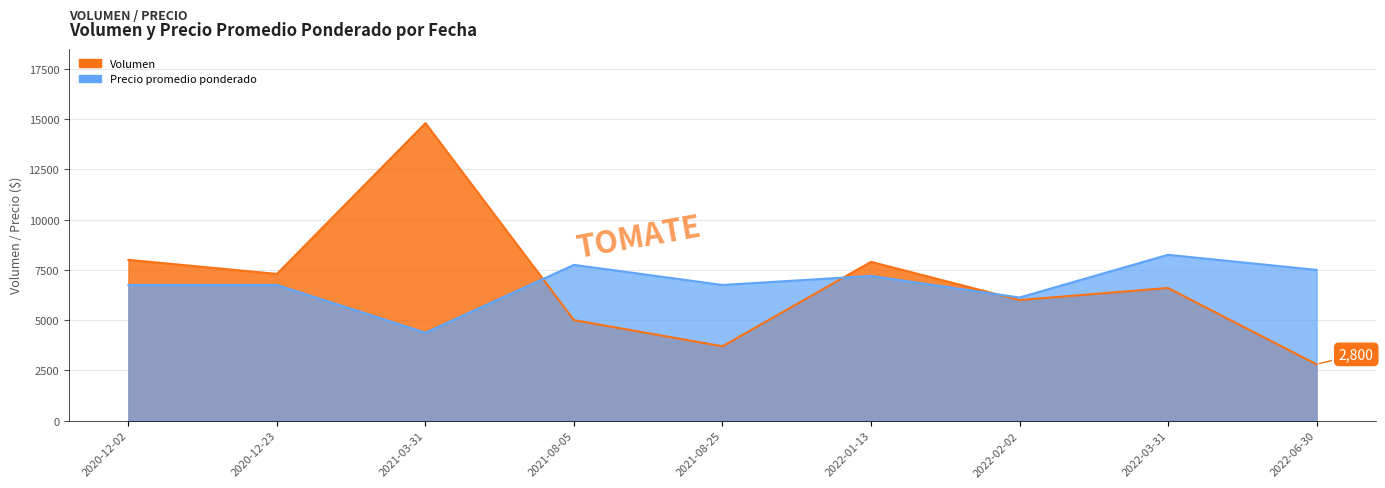

What are all the series names shown in the legend?

Volumen, Precio promedio ponderado